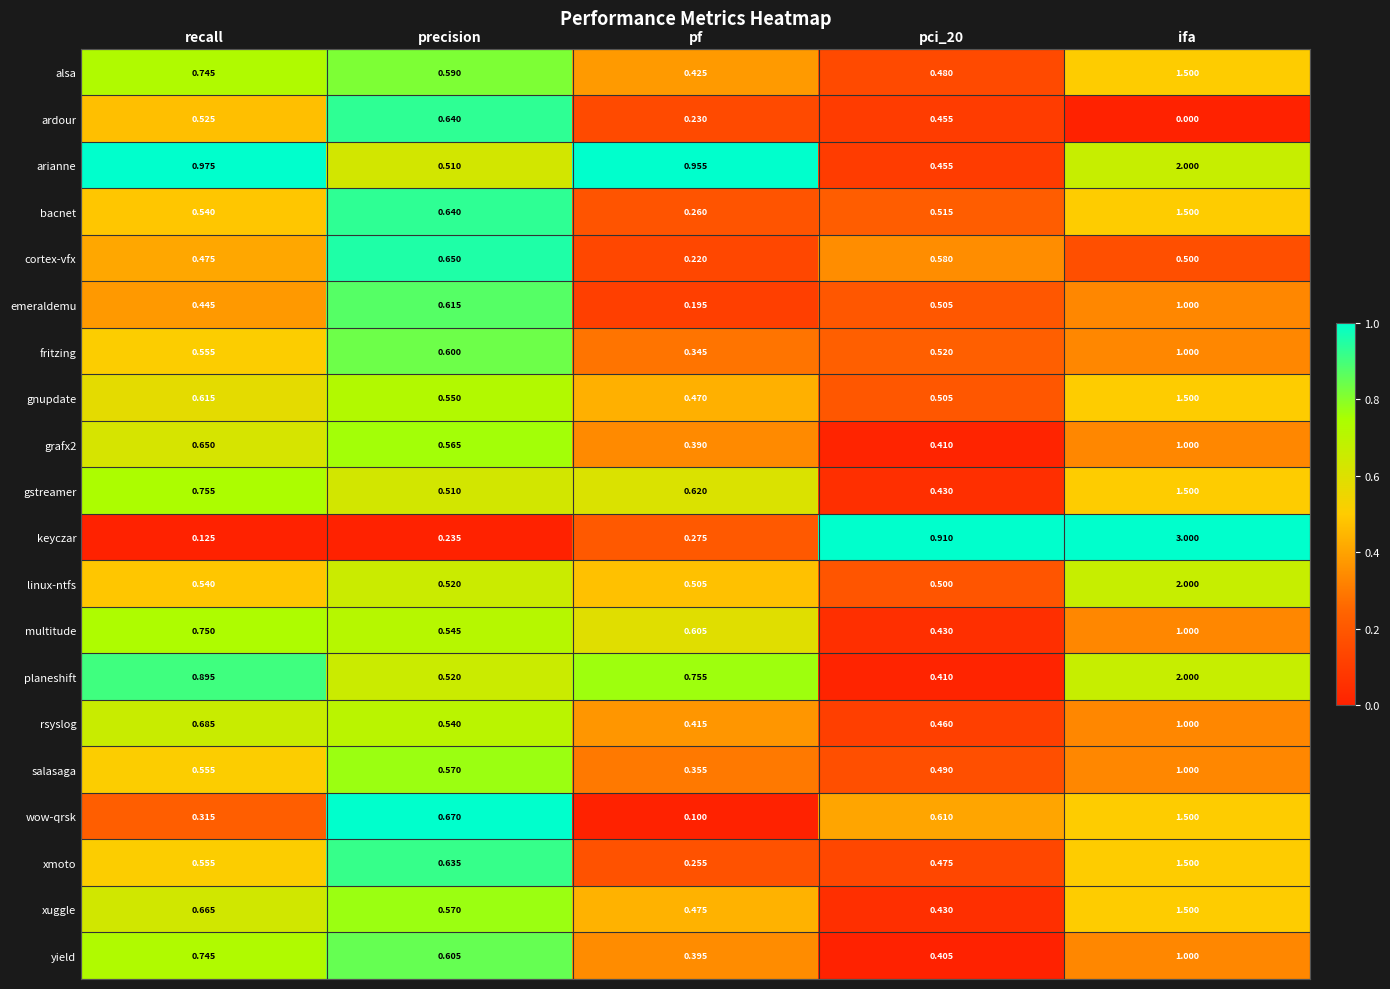

At which category is the sum across all series the highest?

ifa